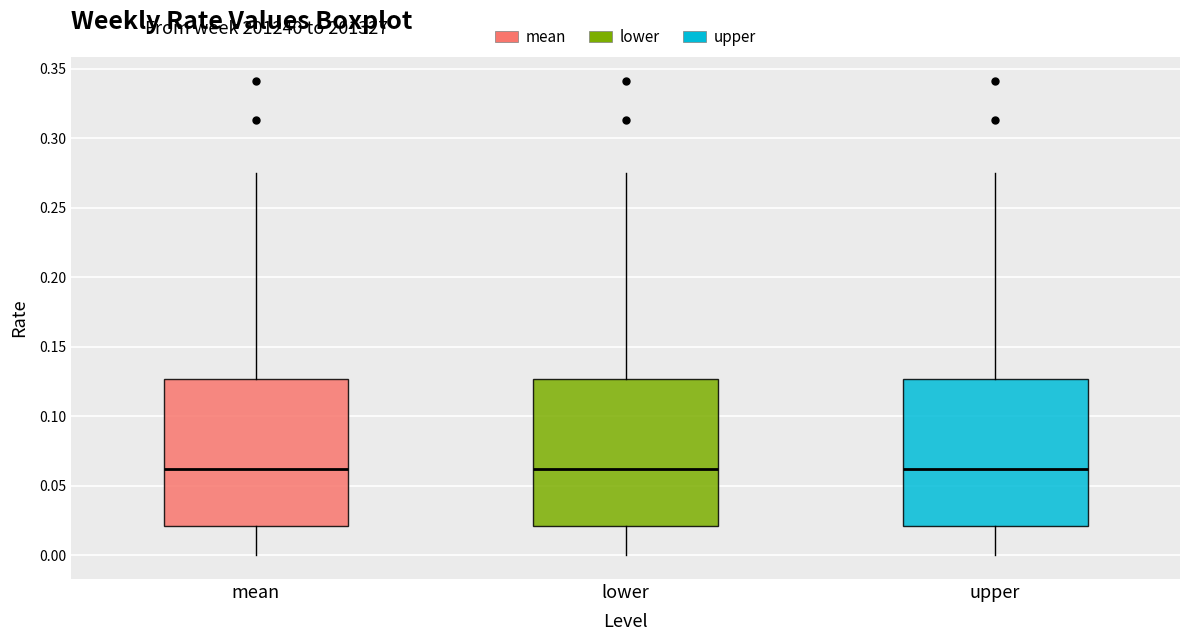

Where does the upper whisker of the box for lower end on the y-axis? The values are not printed on the chart, so give them approximately, as read against the axis.

0.275